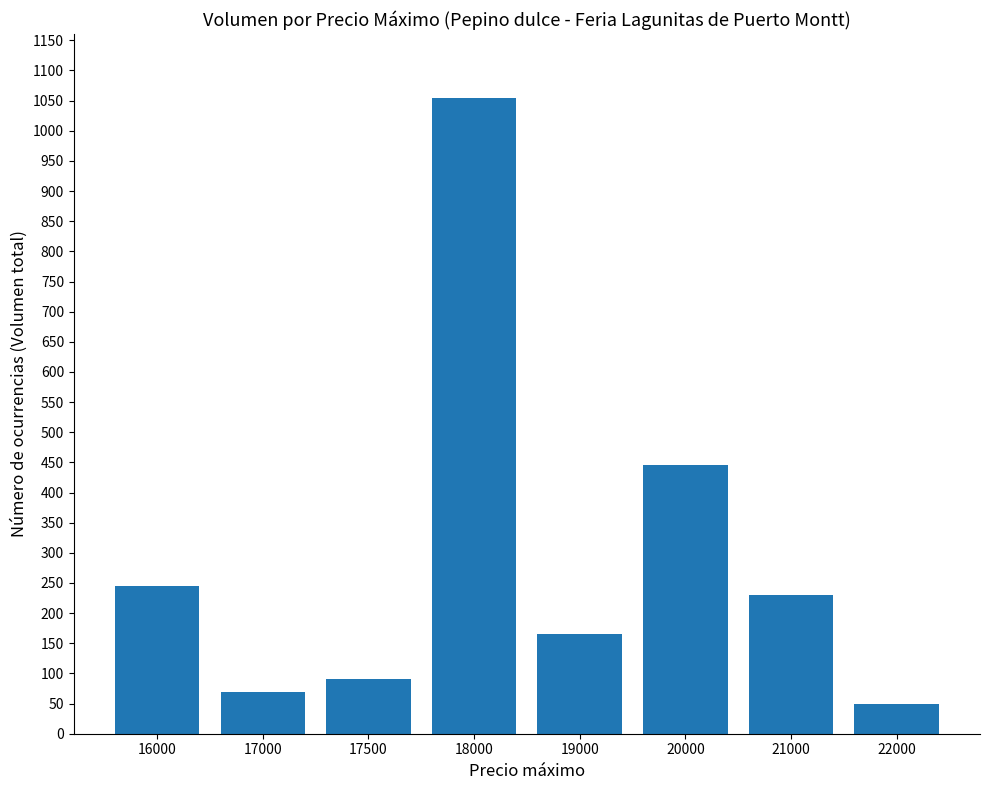

The chart shows a value of 239 at 19000. True or false?

False